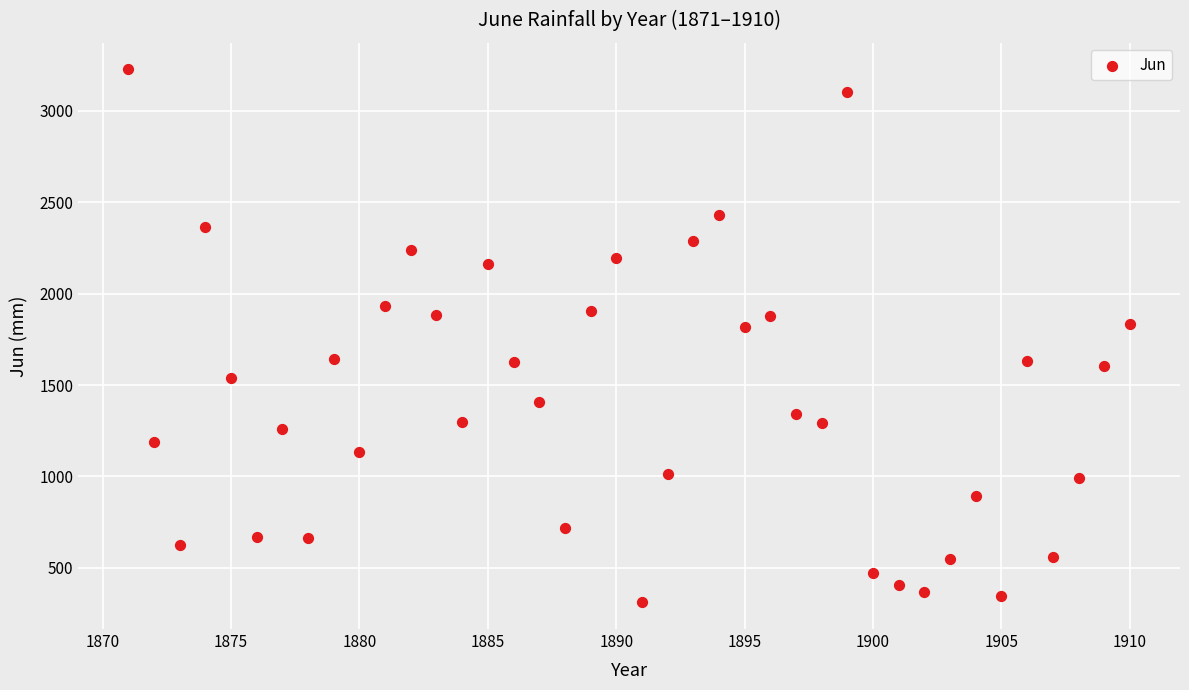

What is the range of Y values (max minus min)?

2915